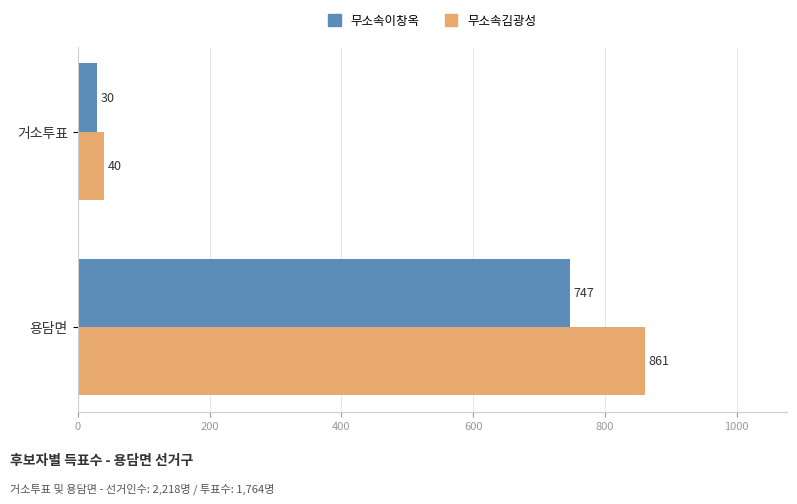

List the labels in order of 무소속김광성 value, largest first.

용담면, 거소투표